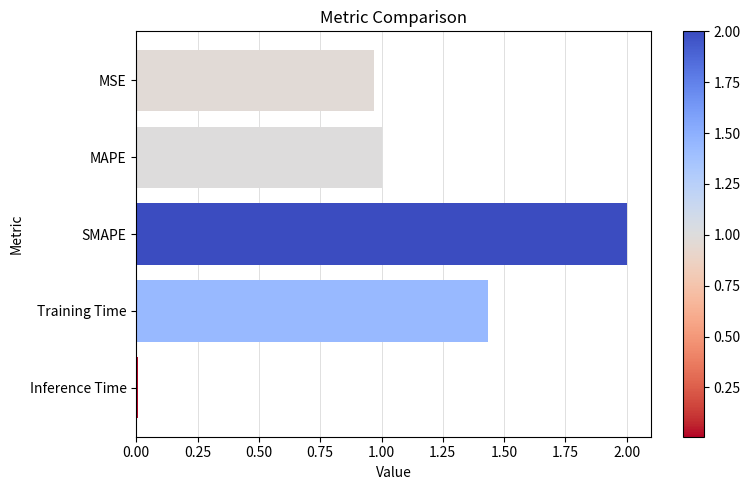

List the labels in order of value, largest first.

SMAPE, Training Time, MAPE, MSE, Inference Time